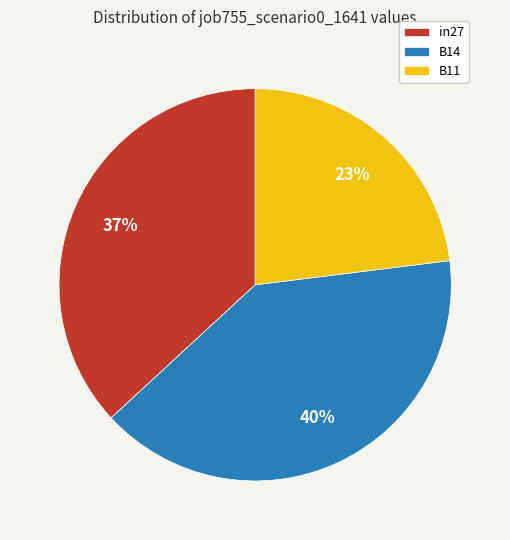

Count the number of slices in the pie.

3